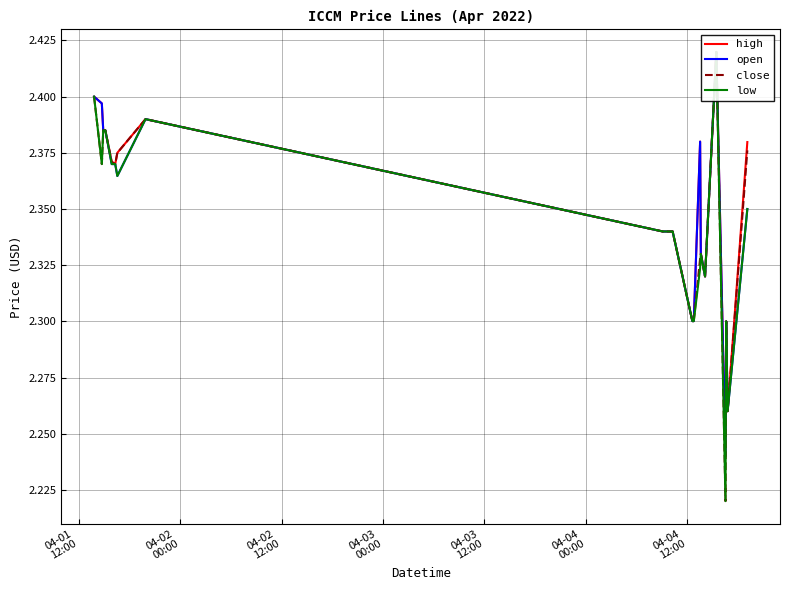

Is this an area chart (filled region under the line)?

No